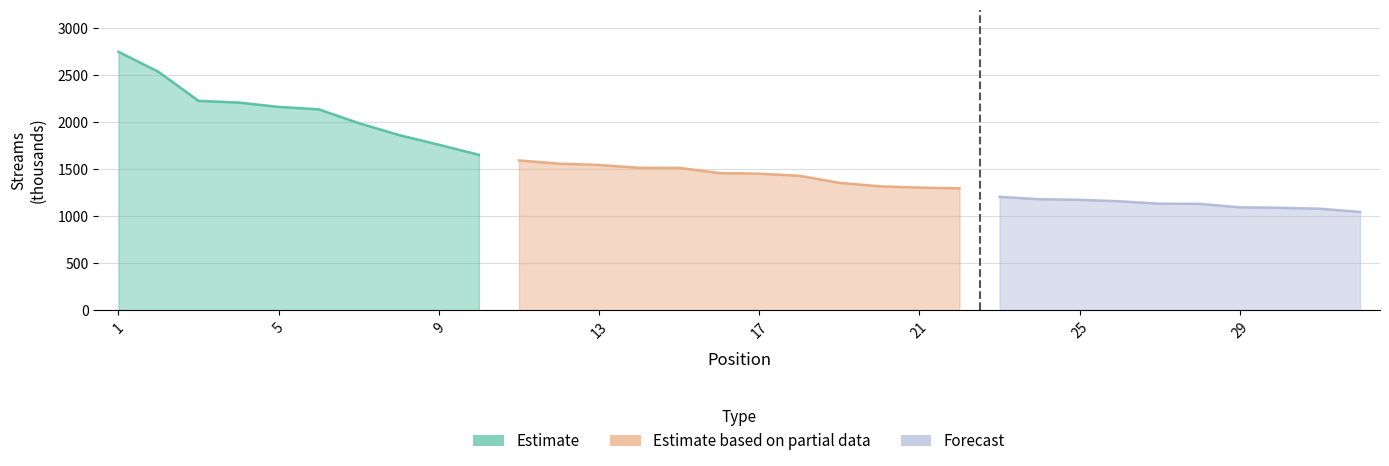

At which category does the chart reach its minimum across all series?

32